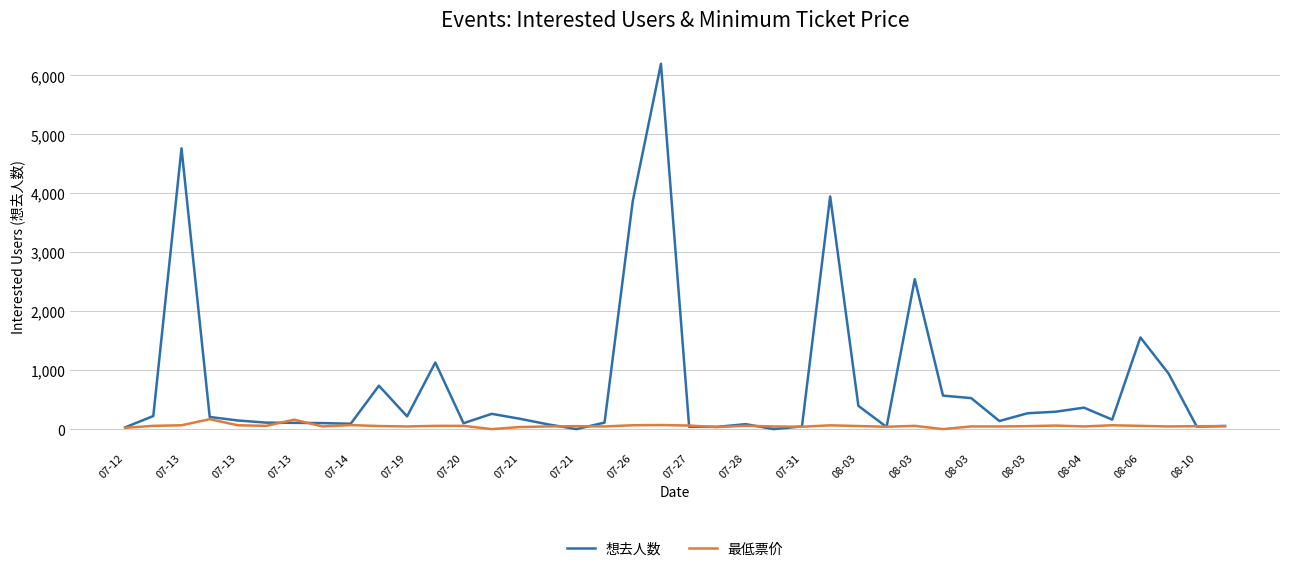

Rank the series by their average value, from lowest to highest.

最低票价, 想去人数